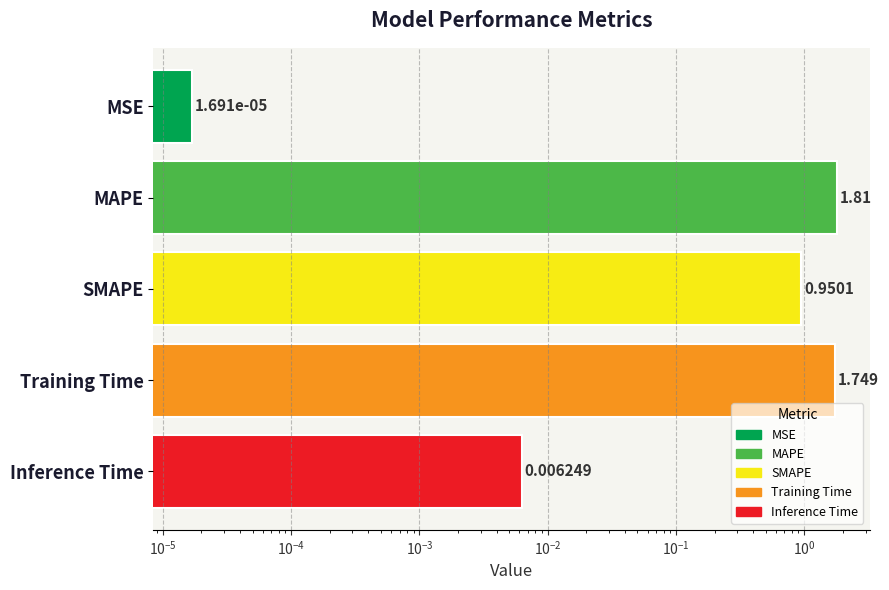

Reading left to right, transcribe all the data shown in this chart.

0.0	1.8	1.0	1.7	0.0